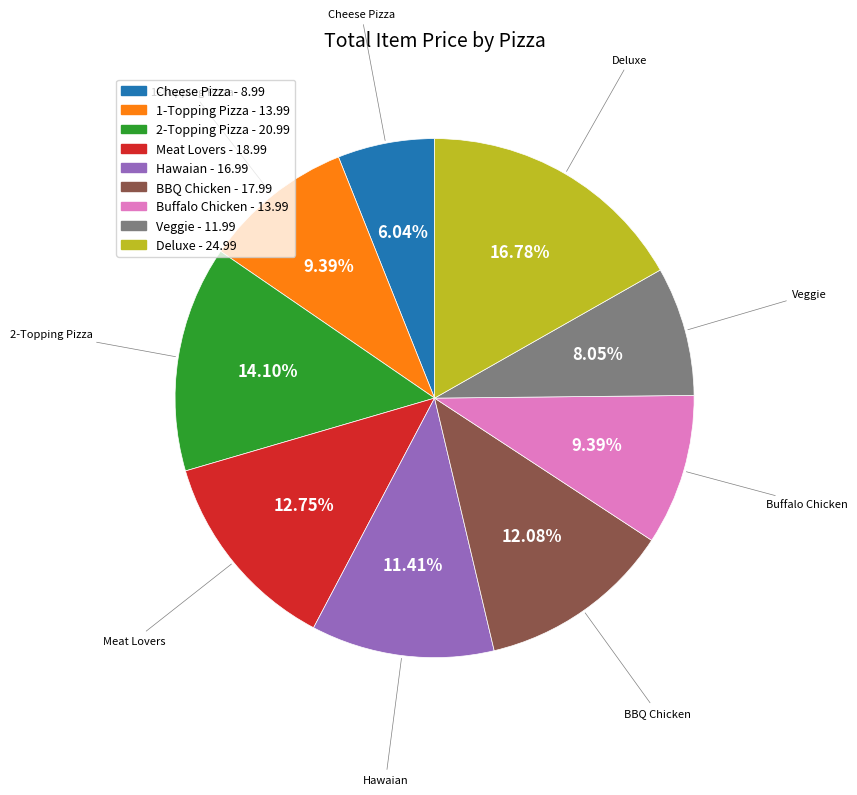

How much of the chart is everything except Cheese Pizza?

94.0%